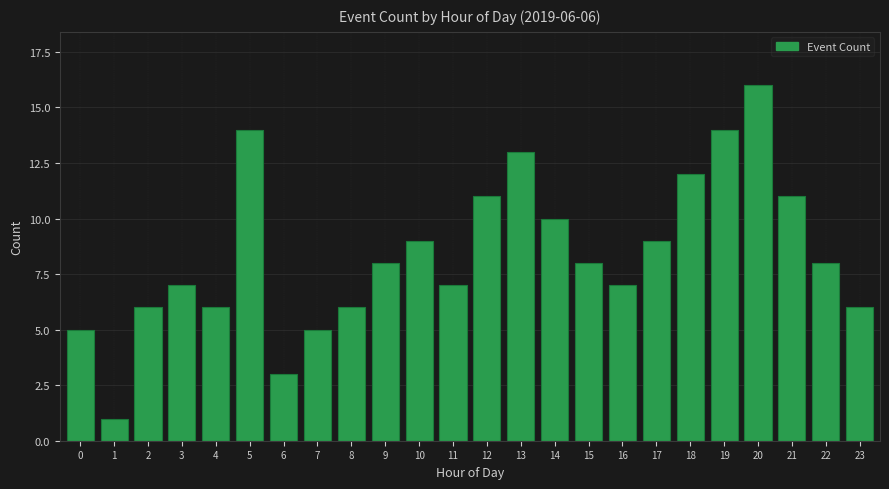

Reading right to left, what are all the values shown in this chart?

6	8	11	16	14	12	9	7	8	10	13	11	7	9	8	6	5	3	14	6	7	6	1	5